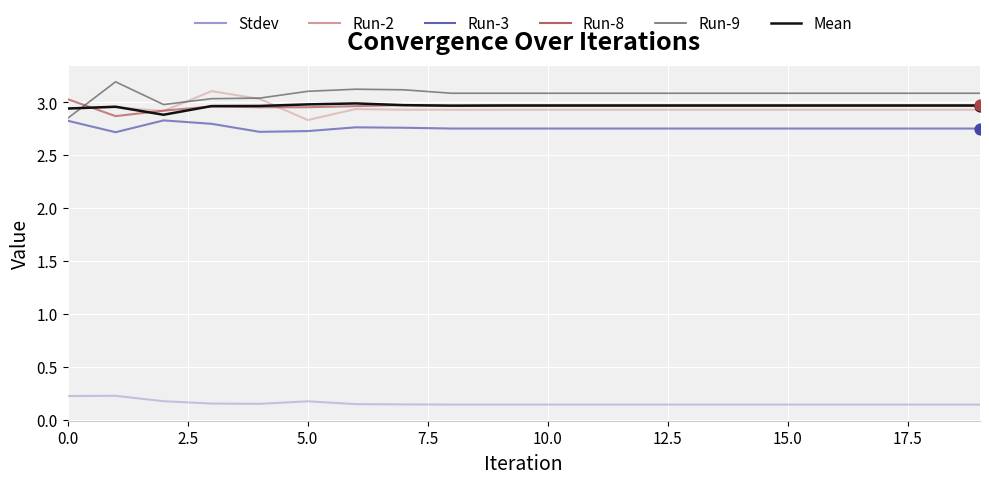

True or false: Run-8 and Run-3 intersect in this chart.

False